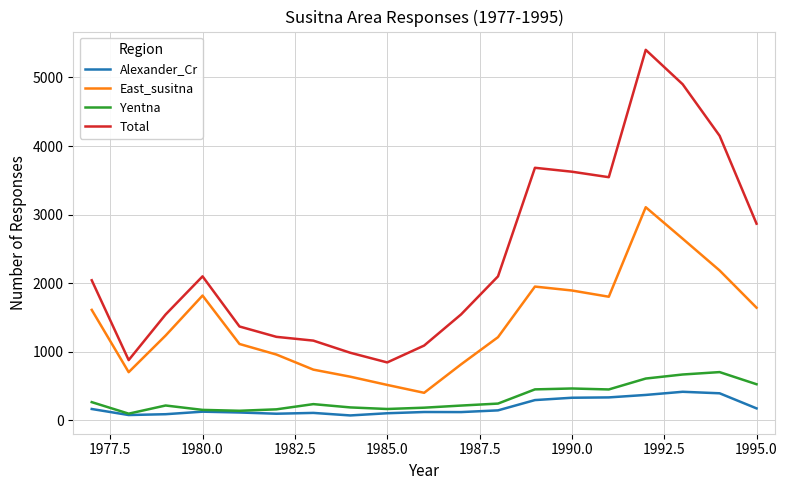

True or false: Yentna and Total intersect in this chart.

False